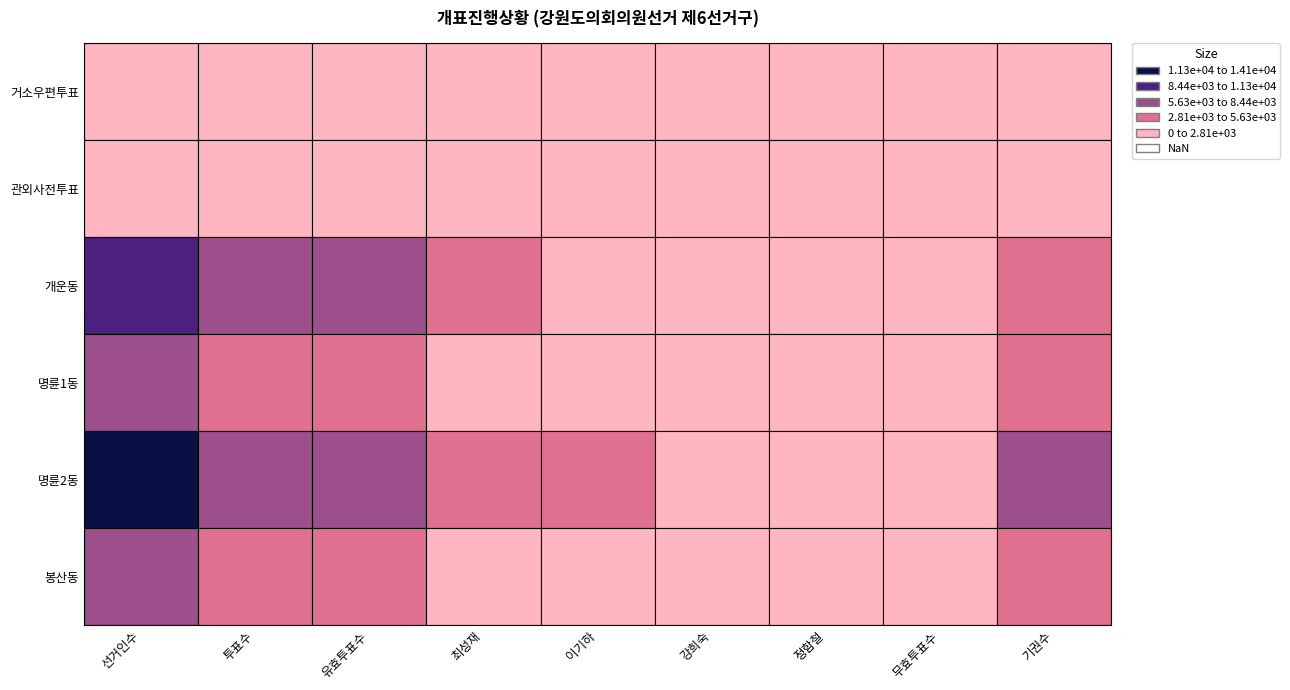

List the series in order of their peak value, highest first.

명륜2동, 개운동, 봉산동, 명륜1동, 관외사전투표, 거소우편투표